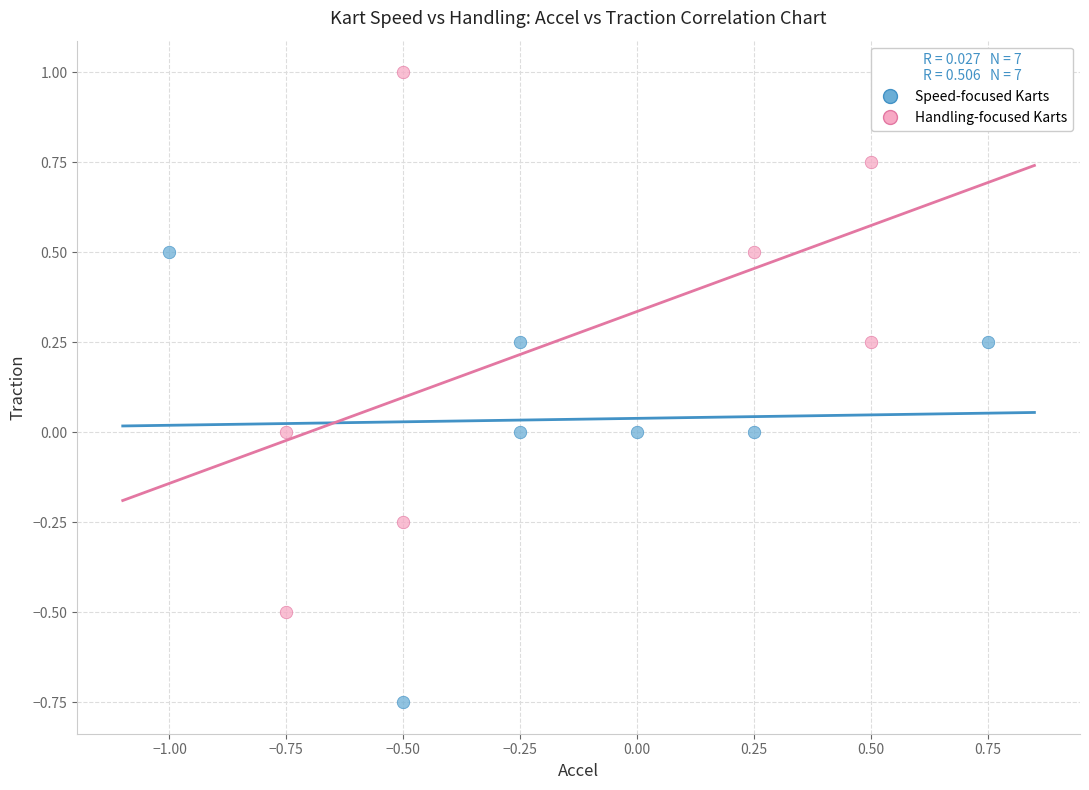

Which series reaches the minimum Y coordinate?

Speed-focused Karts